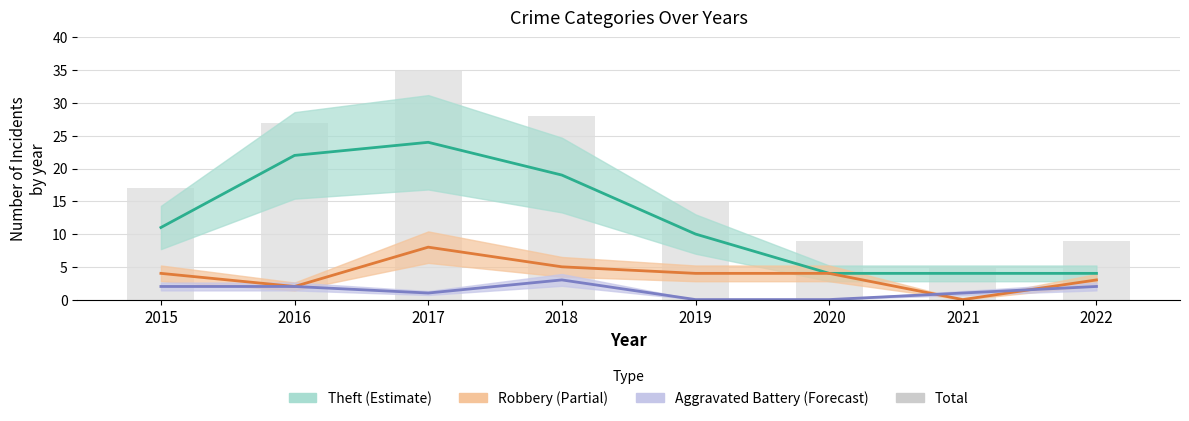

True or false: the data shows 14 at 2020.

False